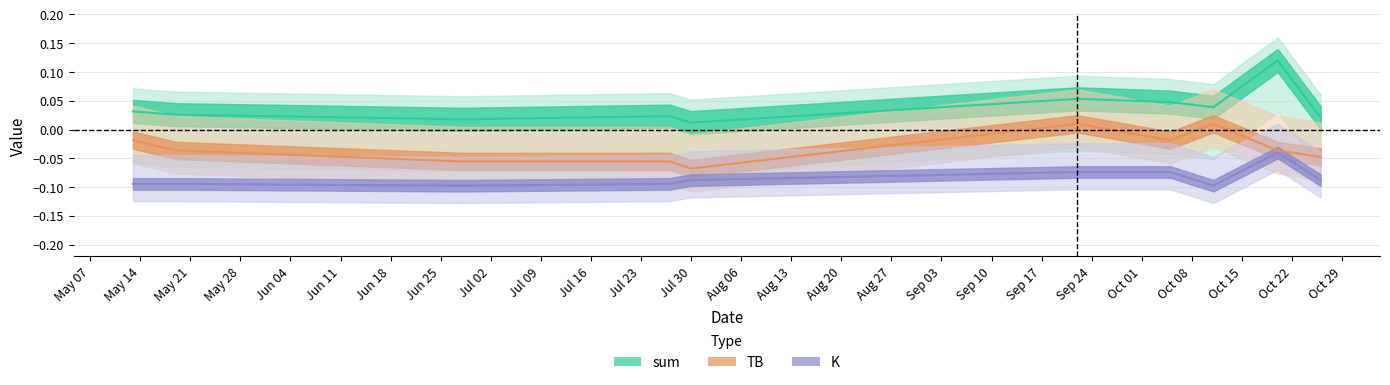

How many categories are shown in the chart?

10